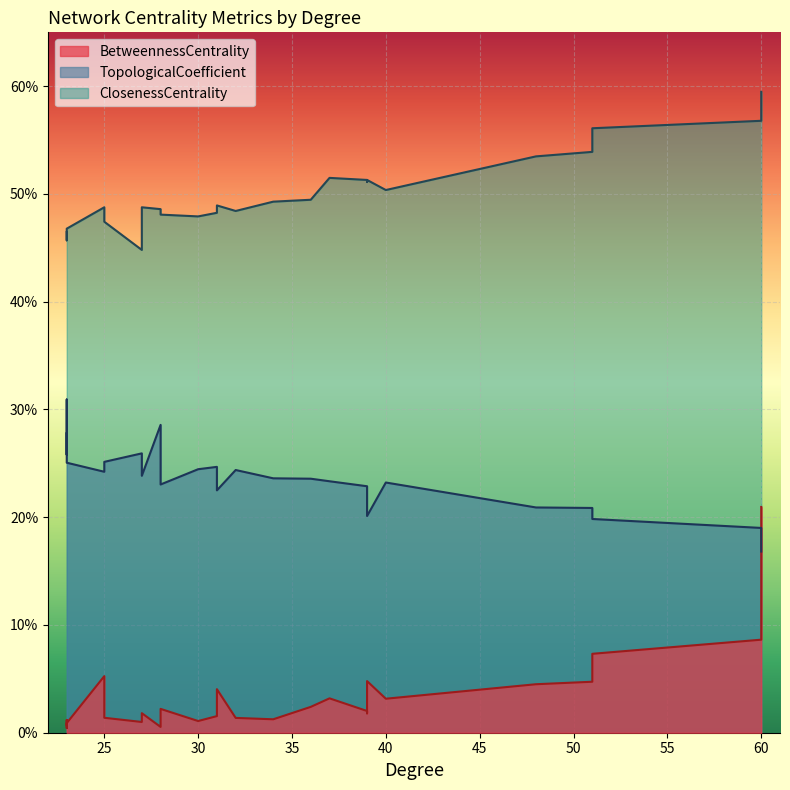

What is the value of the TopologicalCoefficient point at the 1st from the left?

0.3